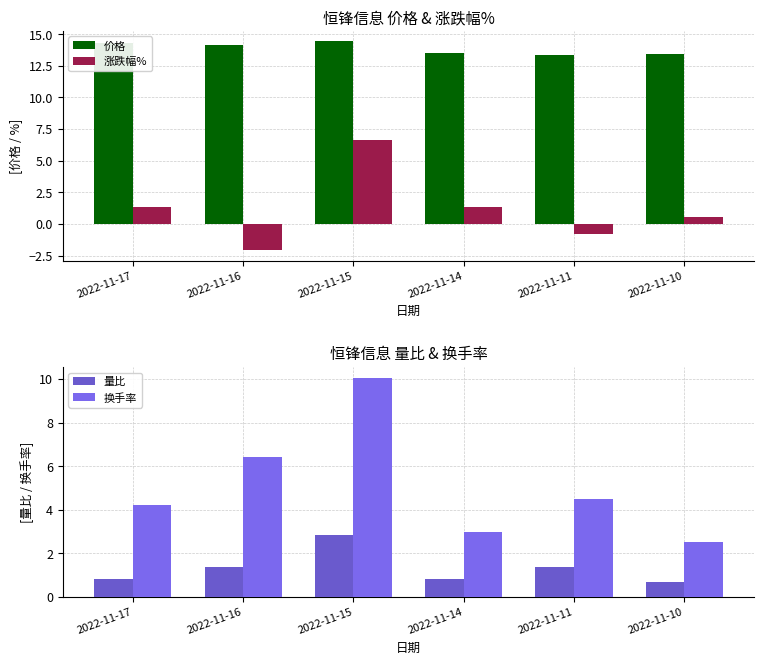

What is the value of the 涨跌幅% bar at the 5th from the left?

-0.8